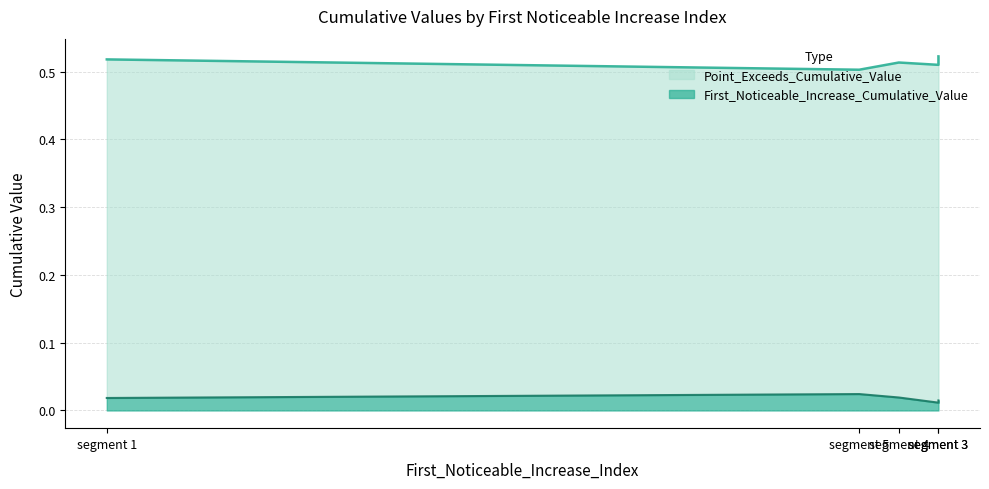

True or false: First_Noticeable_Increase_Cumulative_Value and Point_Exceeds_Cumulative_Value cross at least once.

False